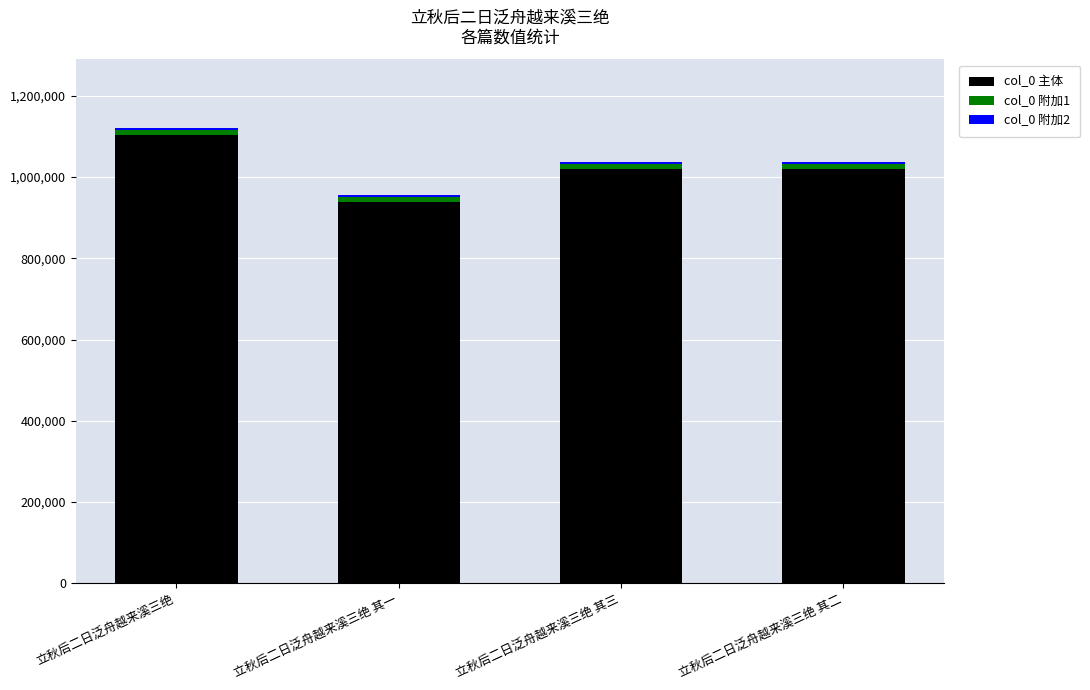

At which category is the sum across all series the highest?

立秋后二日泛舟越来溪三绝